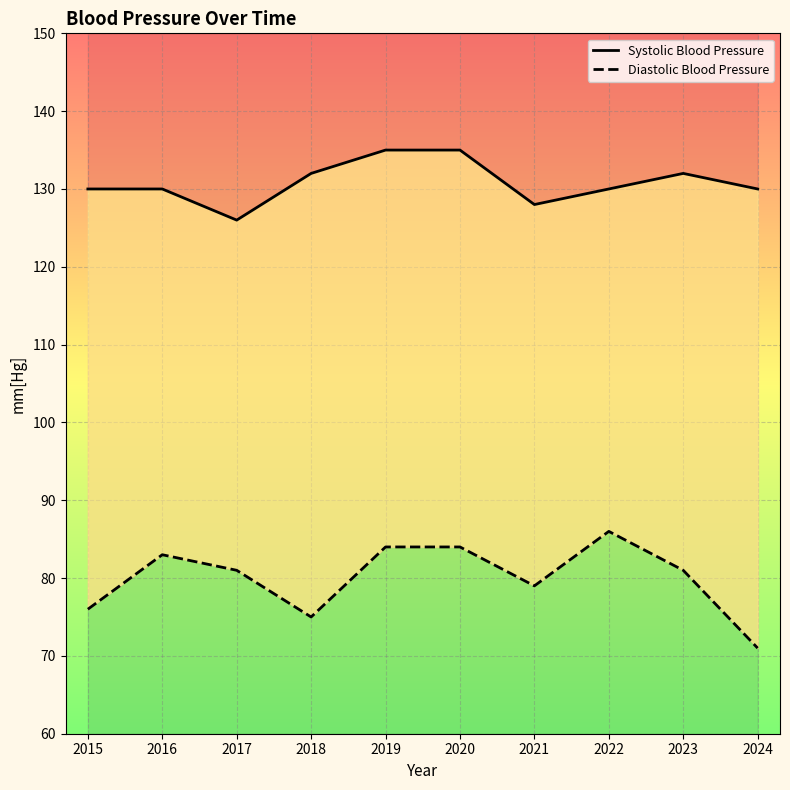

At how many categories does at least one series exceed 125?

10